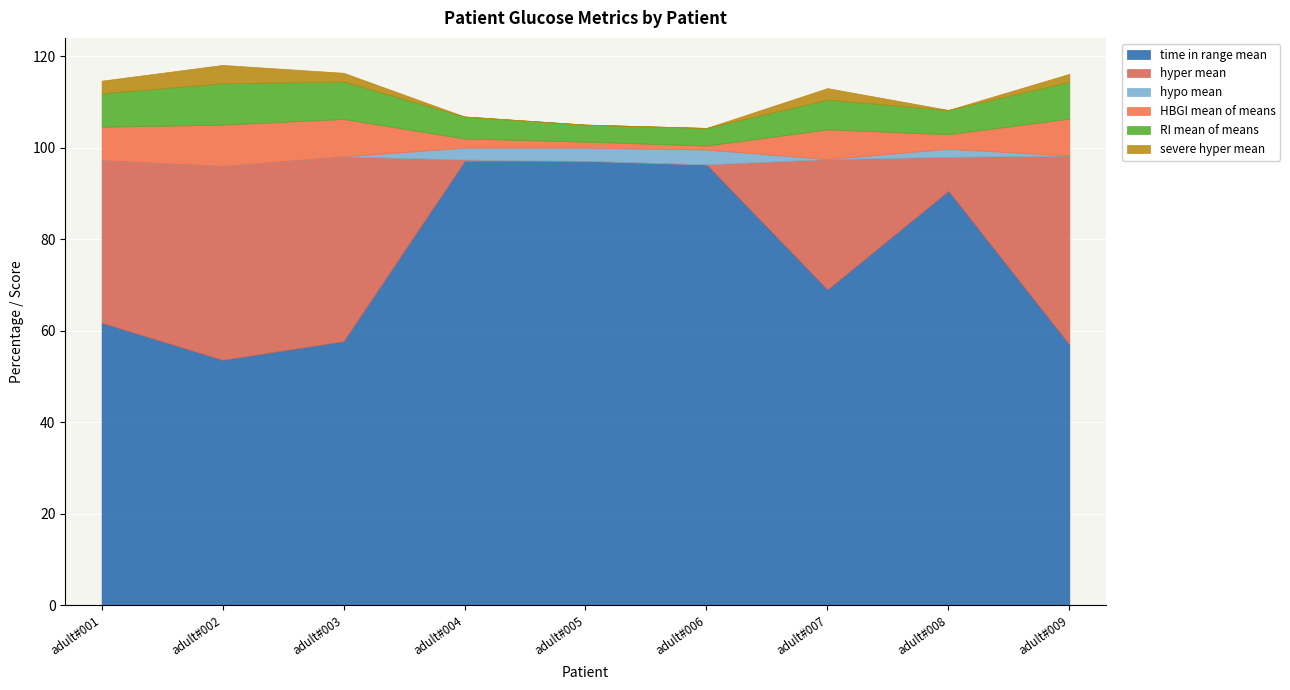

At which category is the sum across all series the highest?

adult#002